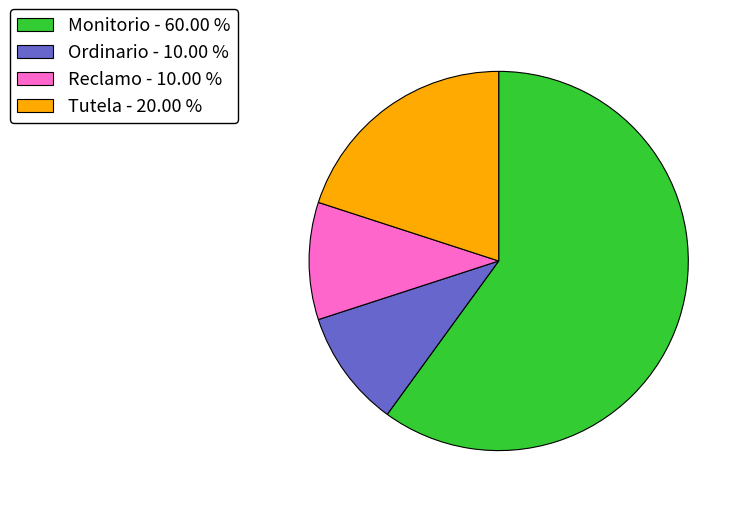

Approximately how many times larger is the value at Monitorio compared to Reclamo?

6.0